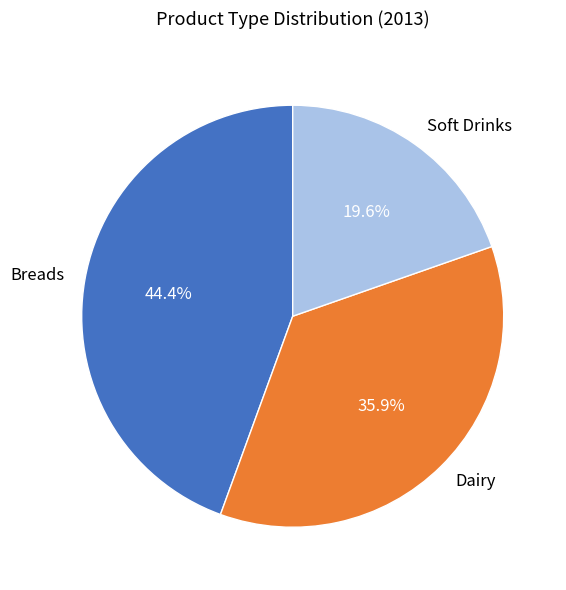

Which slice is the smallest?

Soft Drinks